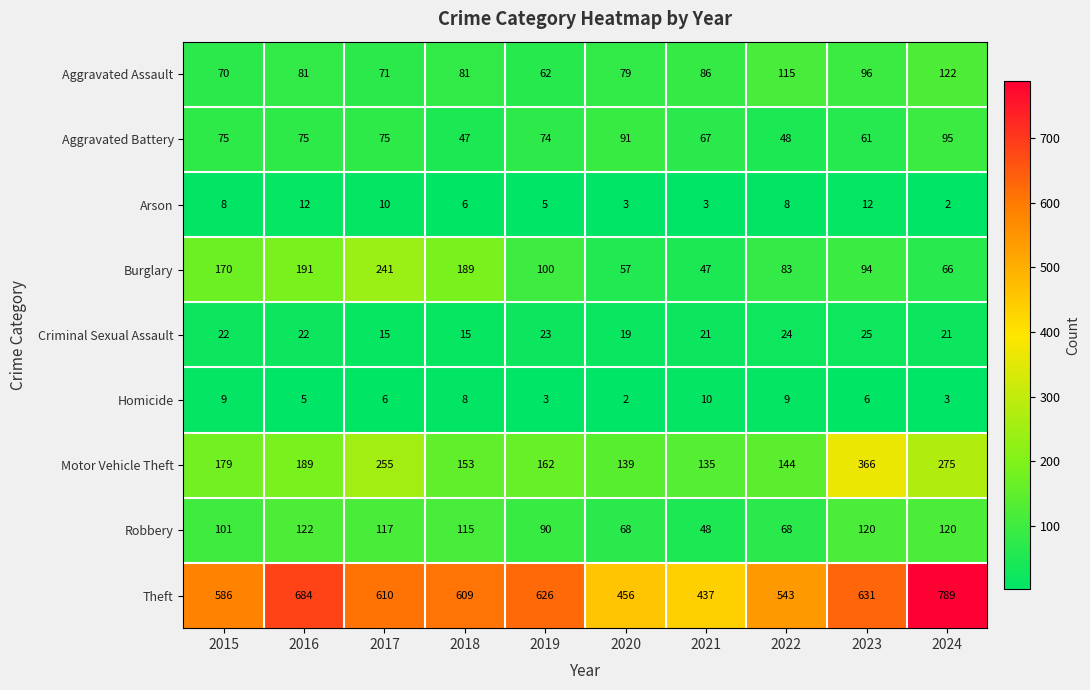

What is the total value across all series at 2019?

1145